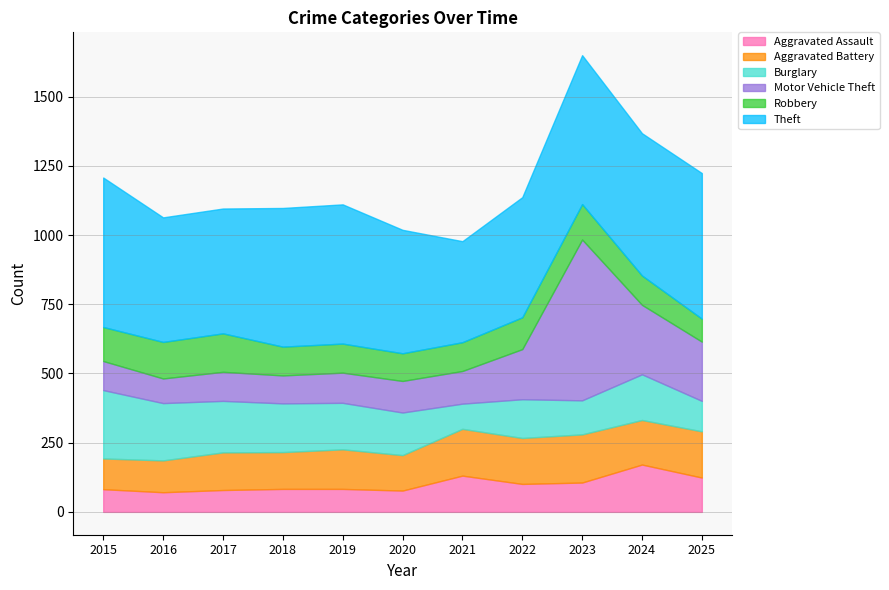

Read the Motor Vehicle Theft value at 2018, to the nearest 50.

100